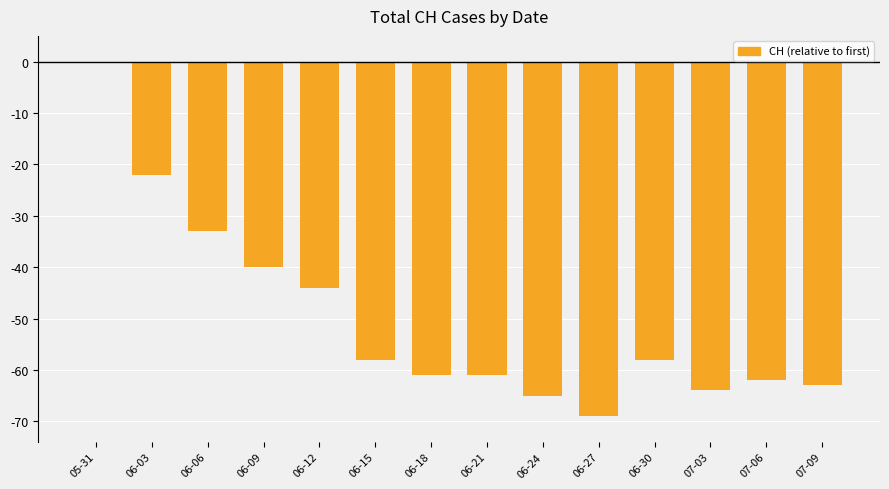

Does the chart contain stacked bars?

No